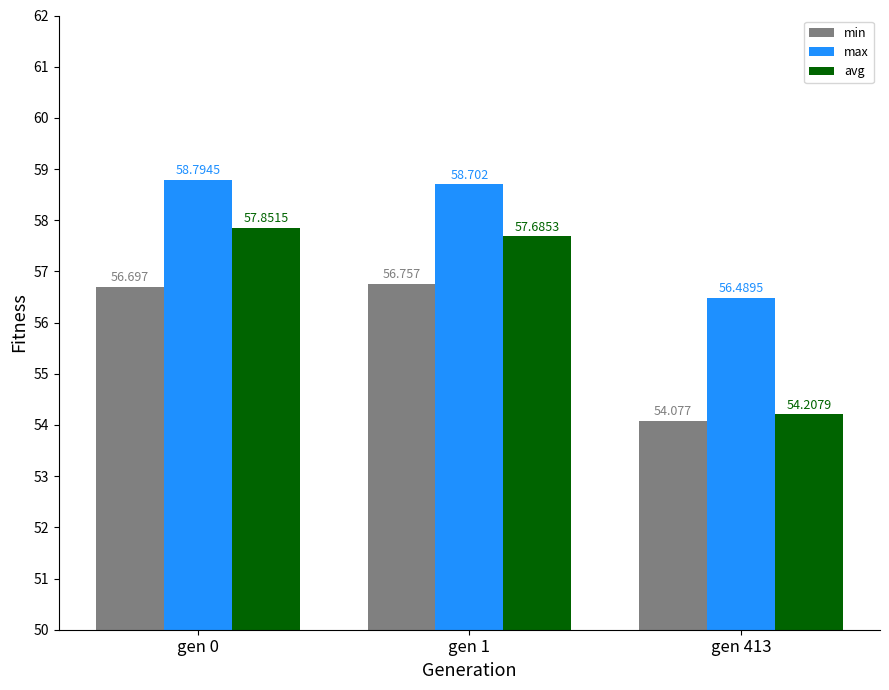

What is the difference between the max values at gen 1 and gen 0?

0.1